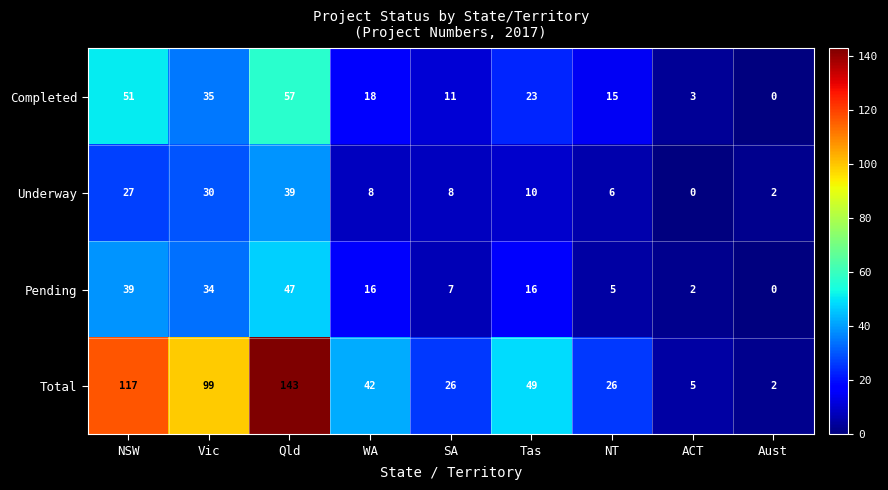

True or false: Pending has a value of 30 at Qld.

False